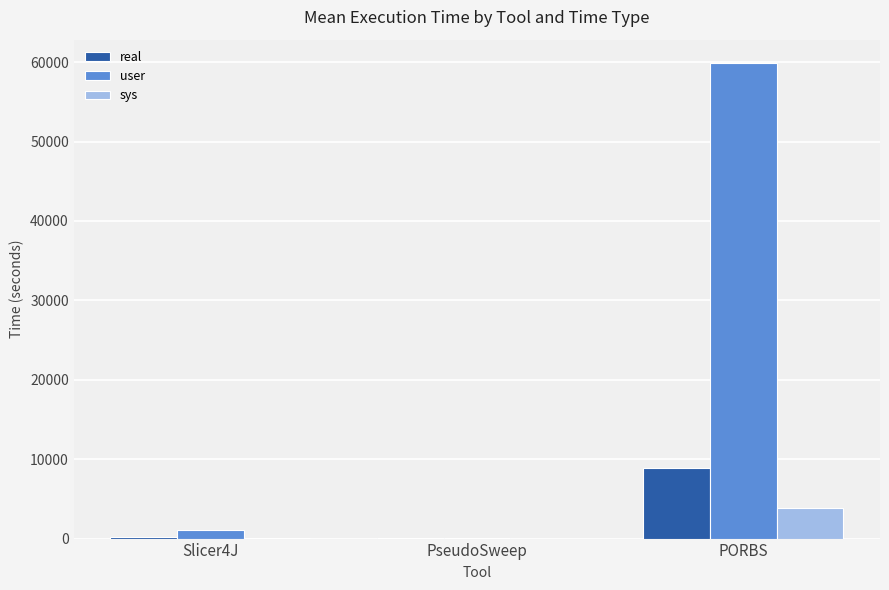

What value does the sys series have at PORBS?

3806.1